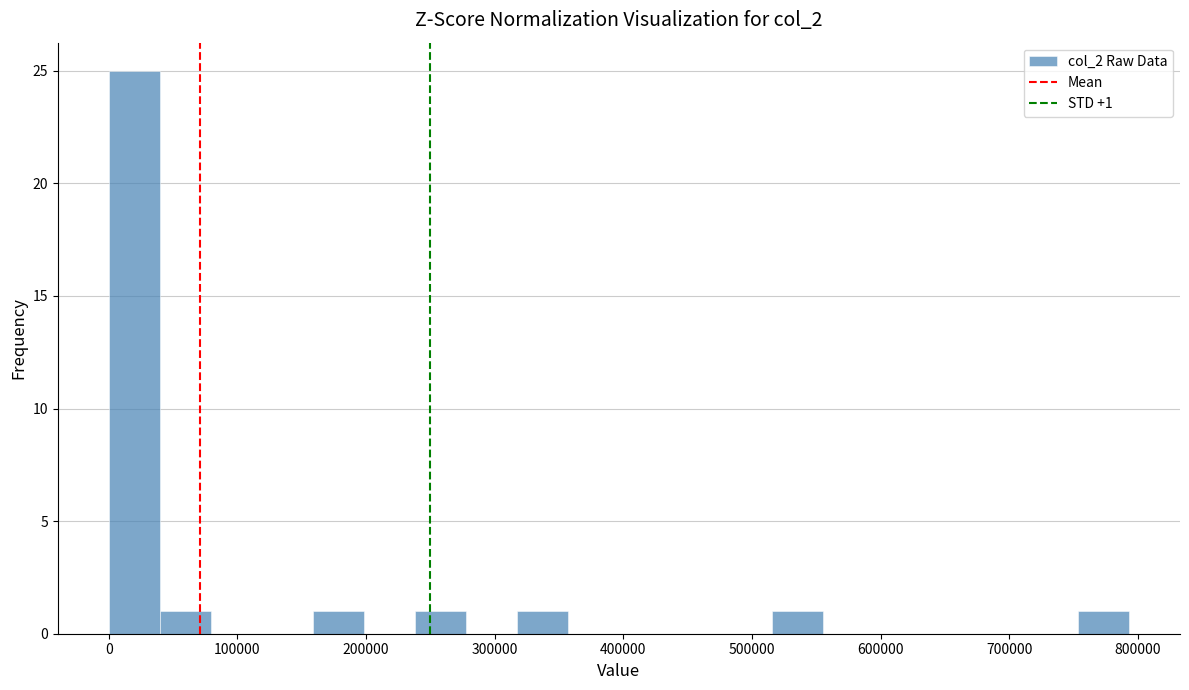

Around what value on the x-axis is the tallest bar? Give the approximate position of its centre, as read against the axis.

20000